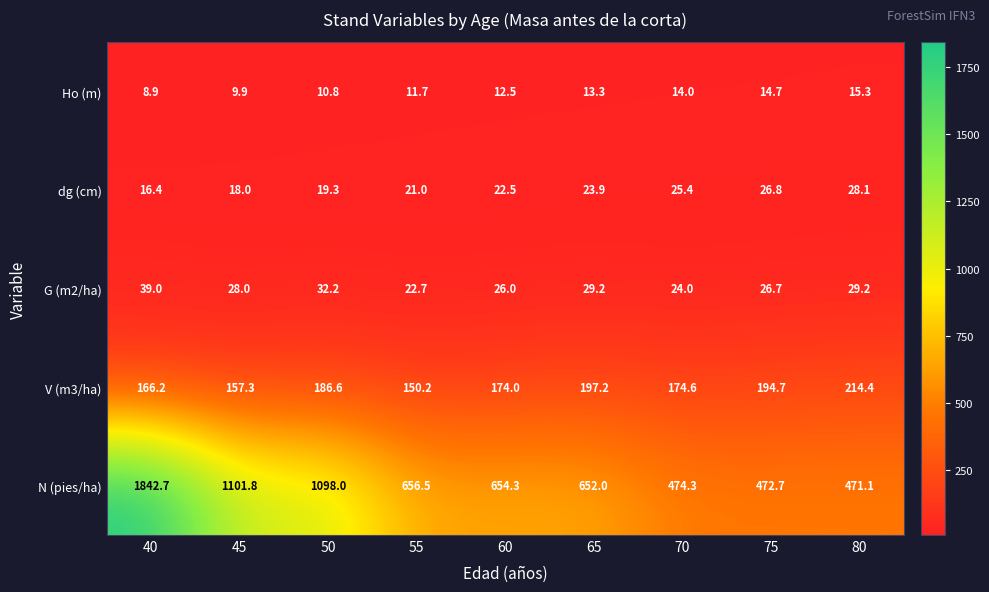

At which category is the sum across all series the highest?

40